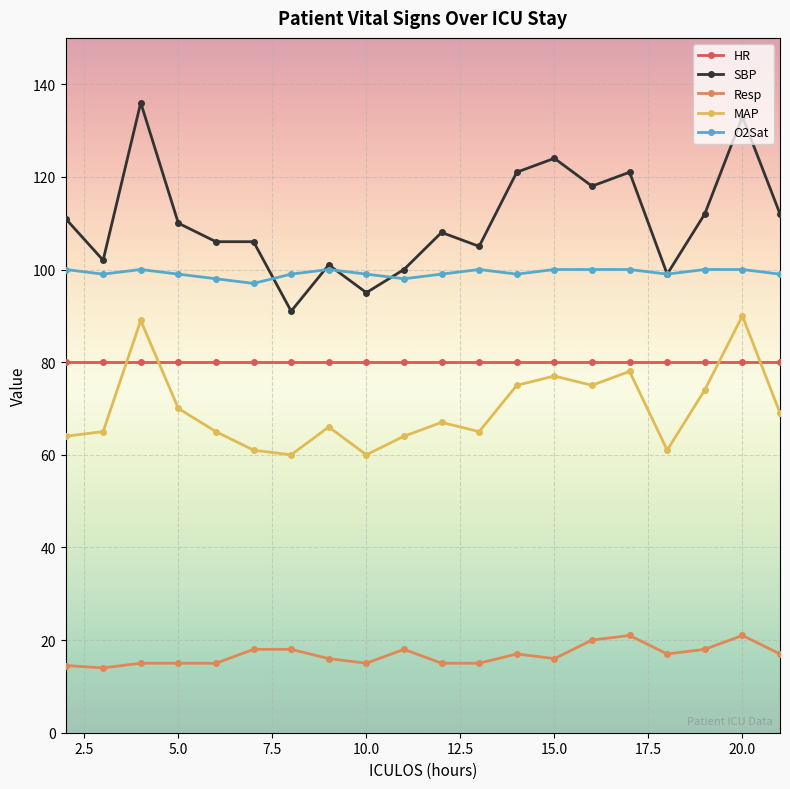

At how many categories does at least one series exceed 48?

20